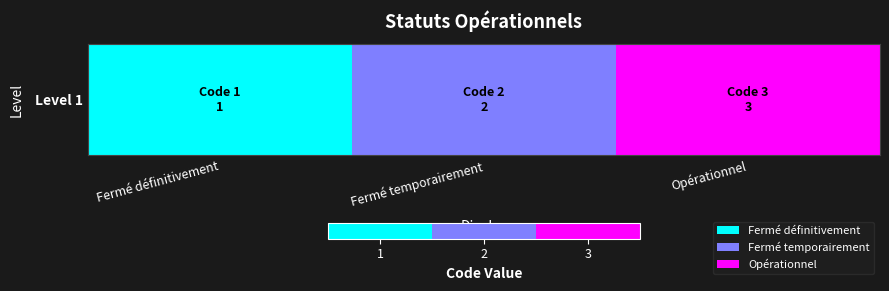

What is the approximate value at Fermé temporairement?

2